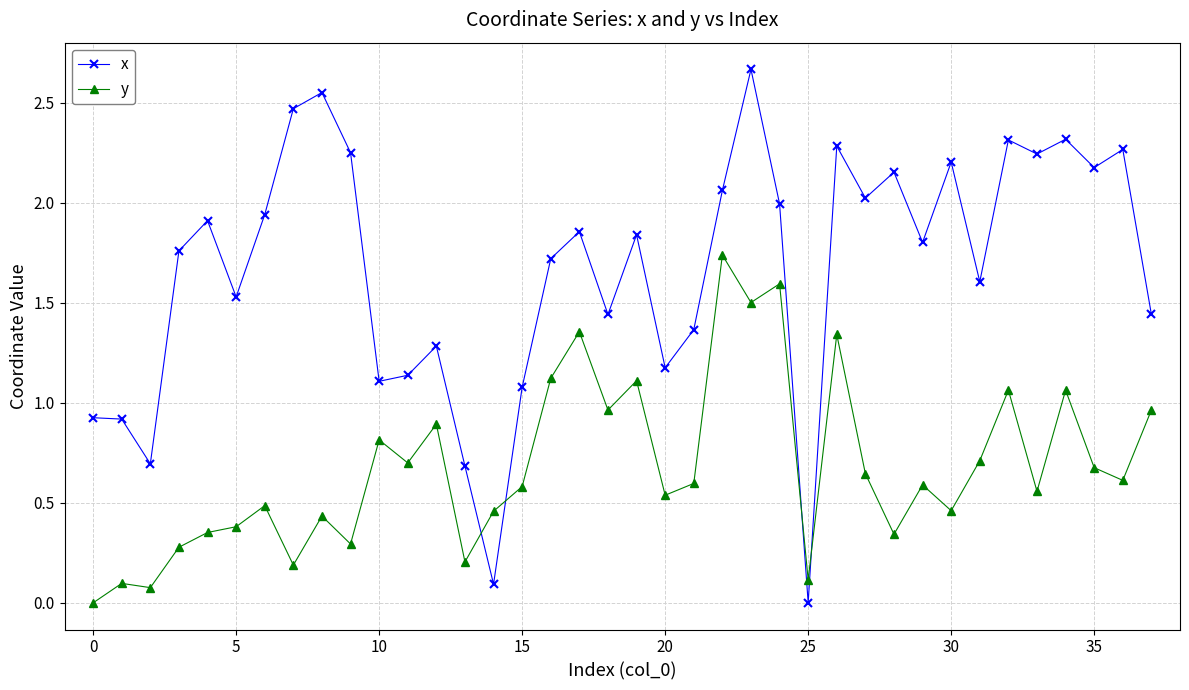

Which series has the largest total across all categories?

x